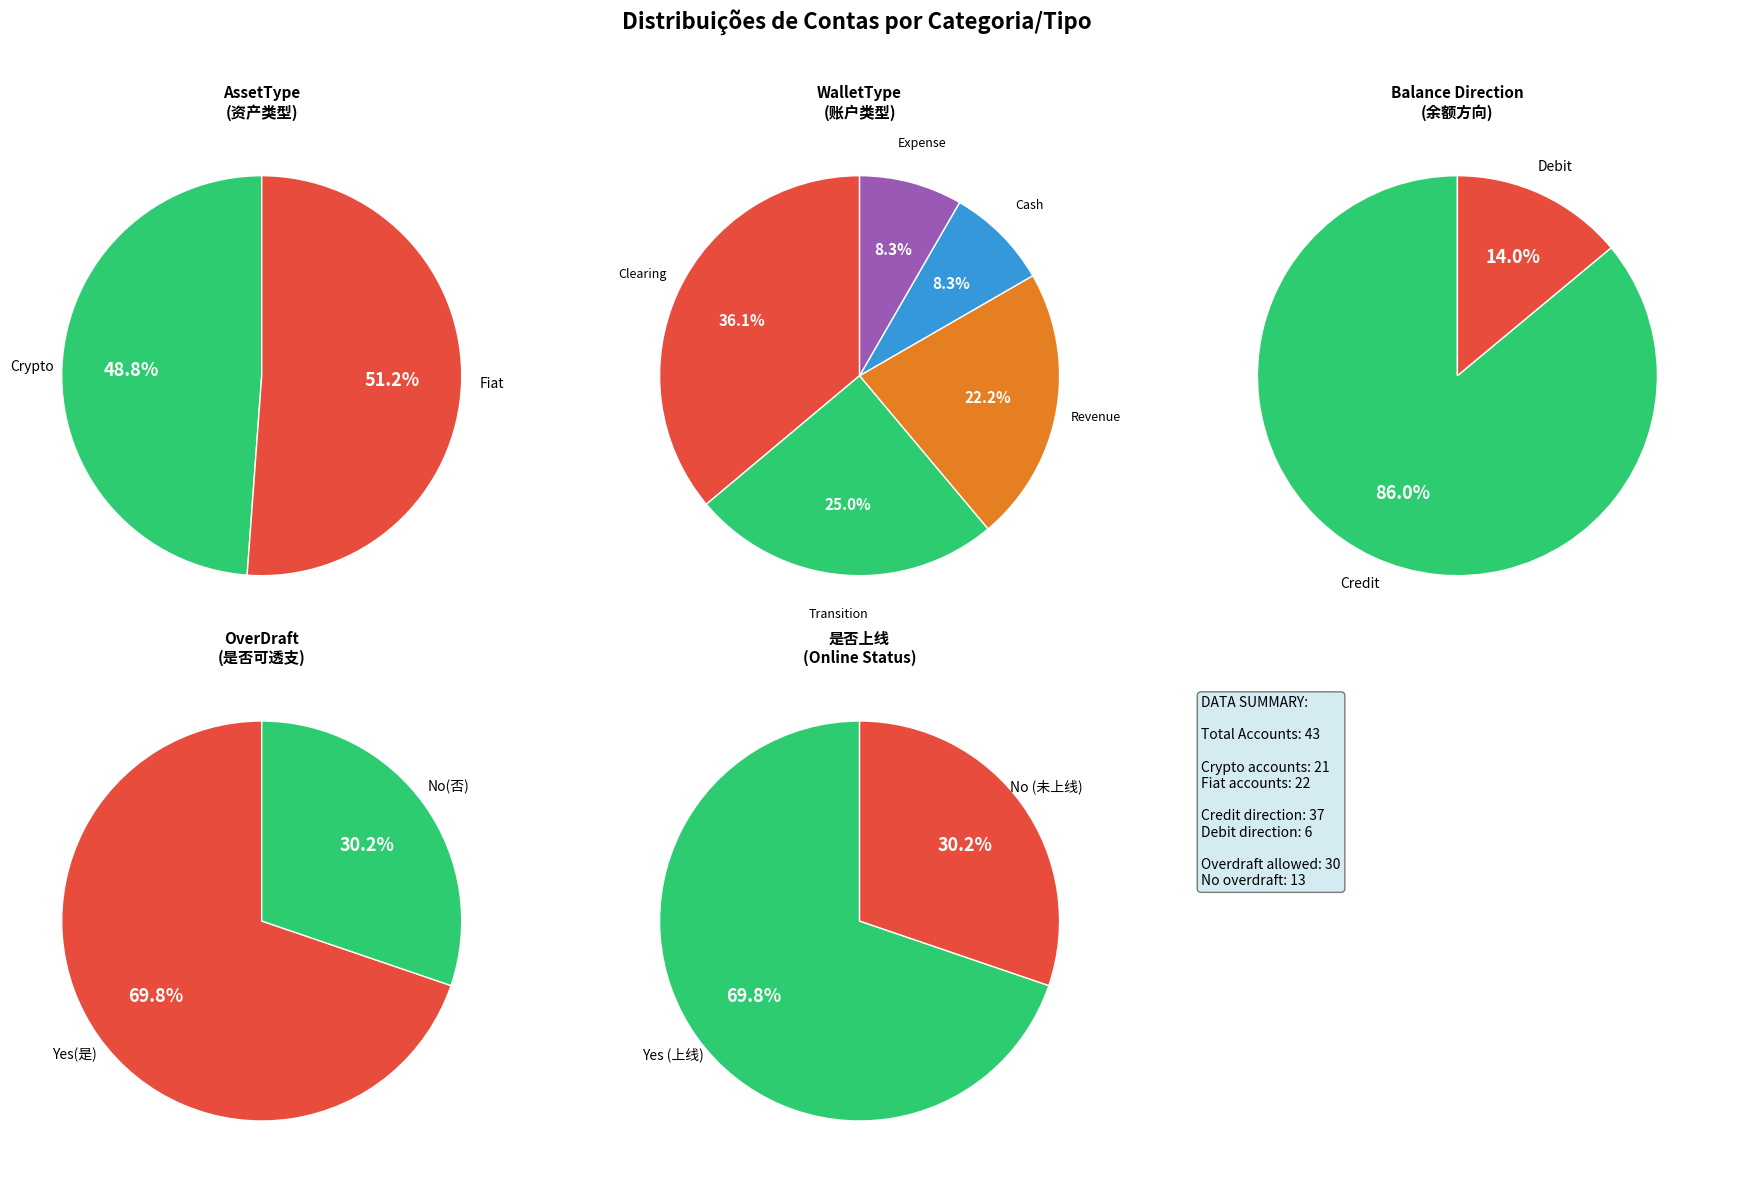

Which slice is the smallest?

Cash (头寸户)